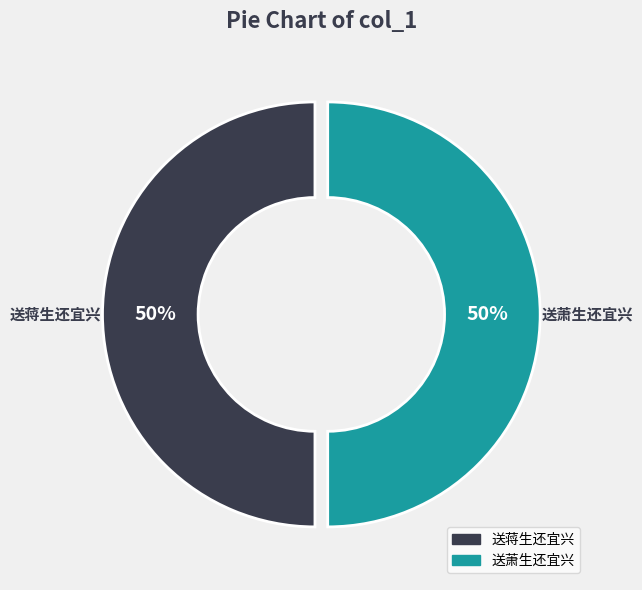

Approximately how many times larger is the value at 送萧生还宜兴 compared to 送蒋生还宜兴?

1.0